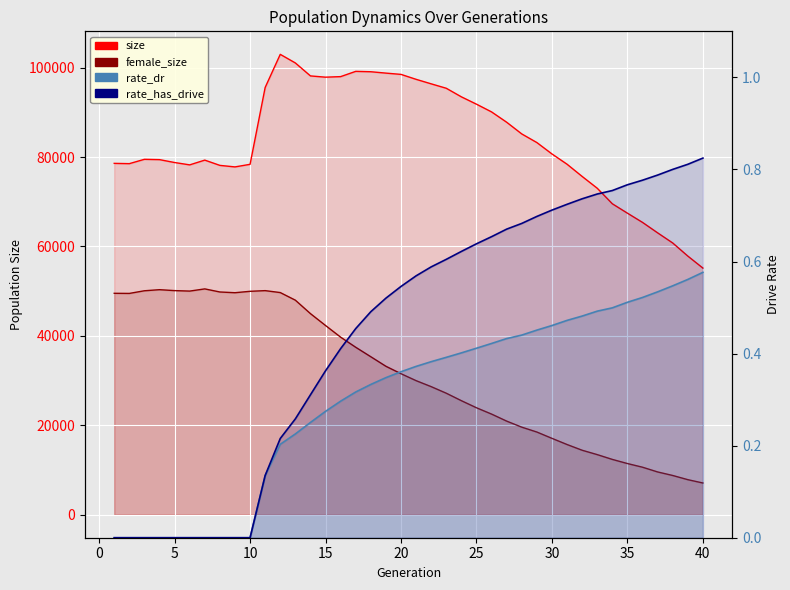

How many data points does each series have?

40